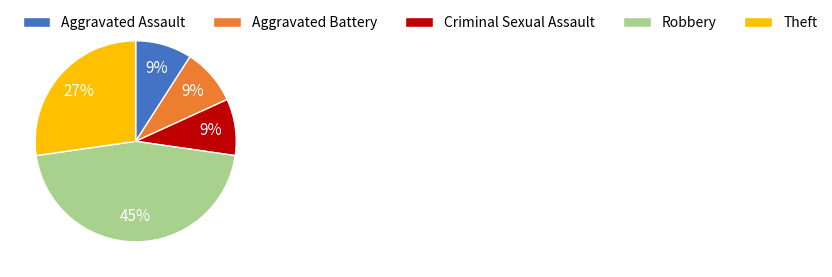

True or false: Theft accounts for 27% of the total.

True